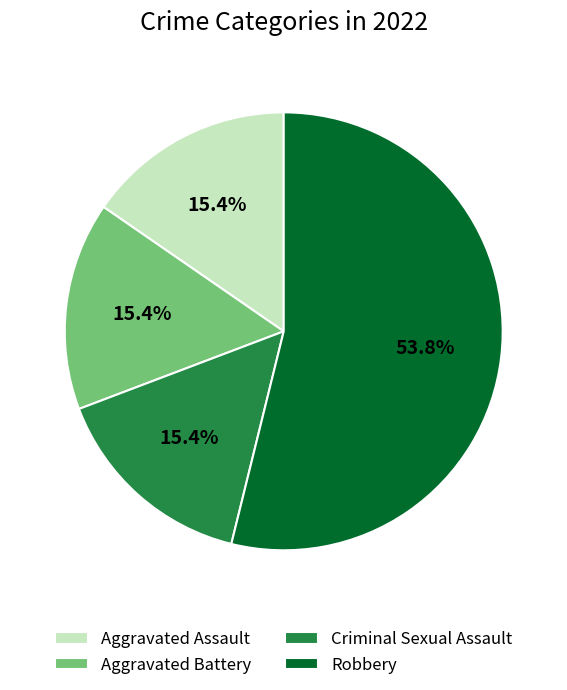

What percentage do Robbery and Aggravated Battery together represent?

69.2%